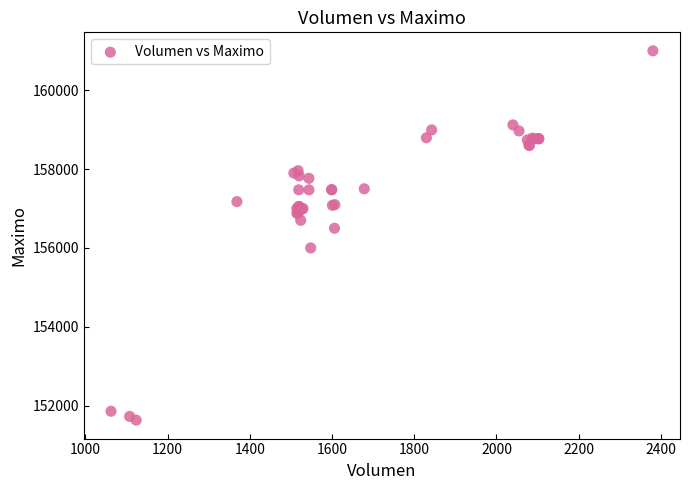

What Y value in the scatter plot is closest to 156316?

156500